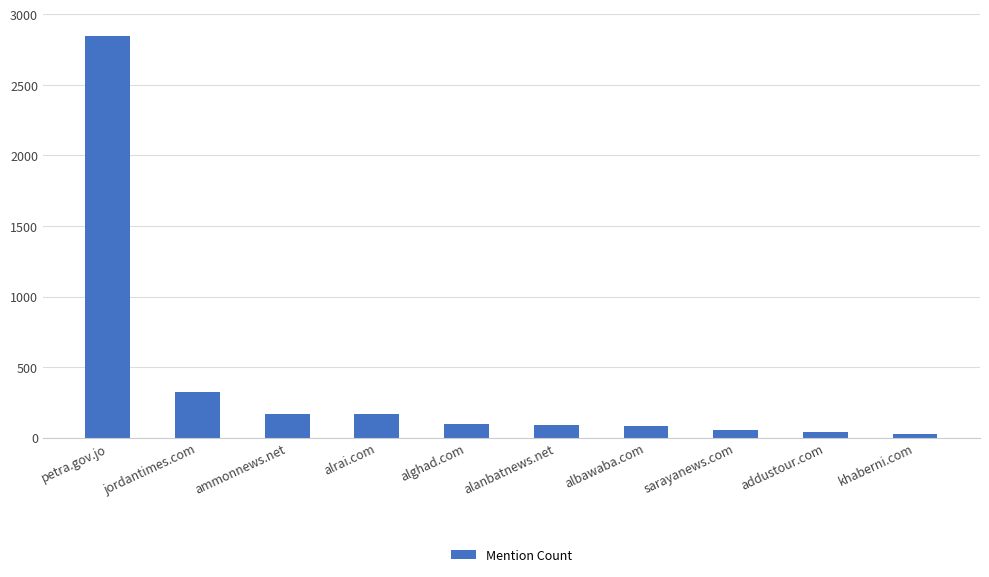

Where is the data nearest to the value 1436?

jordantimes.com